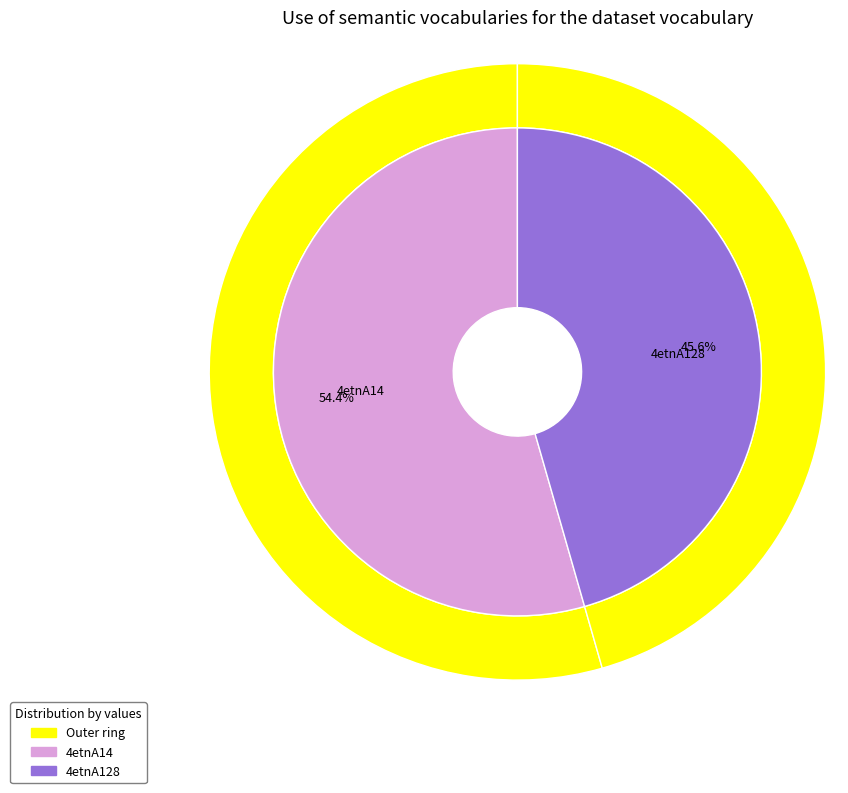

What is the smallest slice in the pie chart?

4etnA128